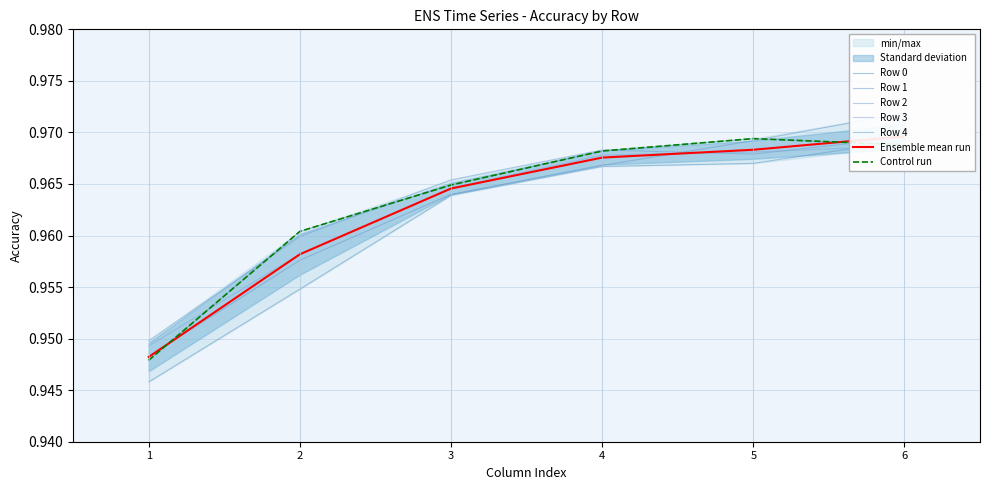

What is the sum of all Row 1 values?

5.8